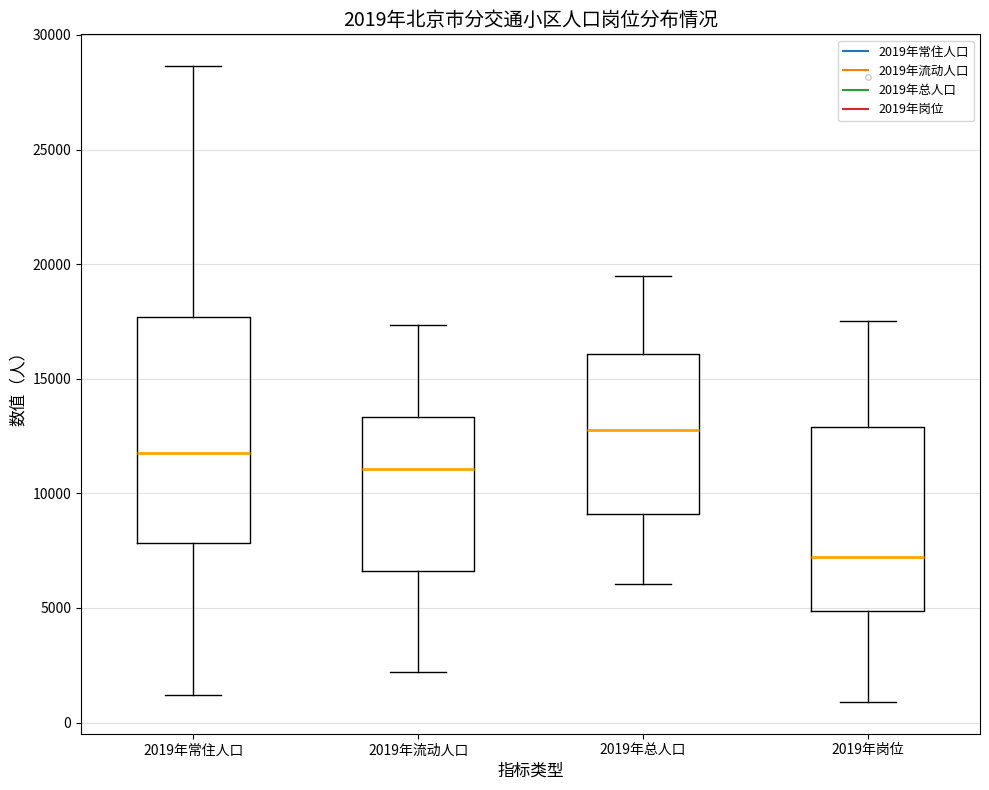

Comparing the boxes themselves (not the whiskers), which one is the tallest?

2019年常住人口